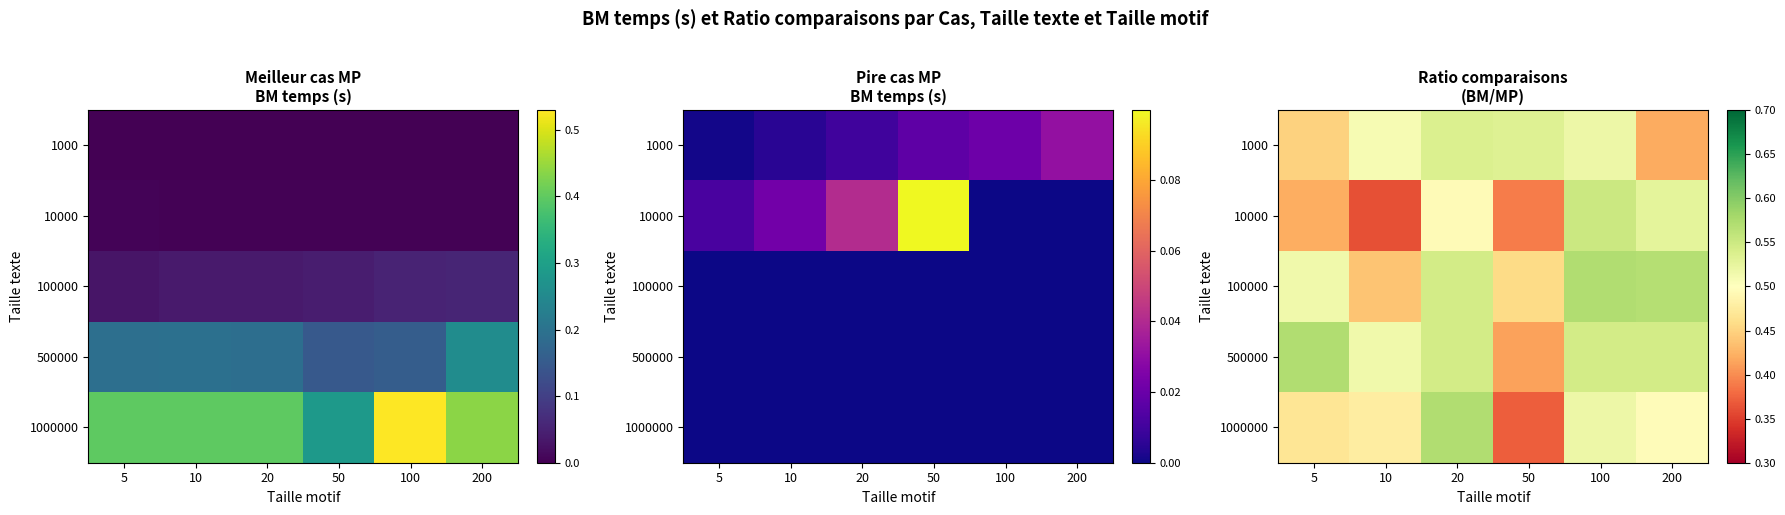

At which category does the chart reach its minimum across all series?

10